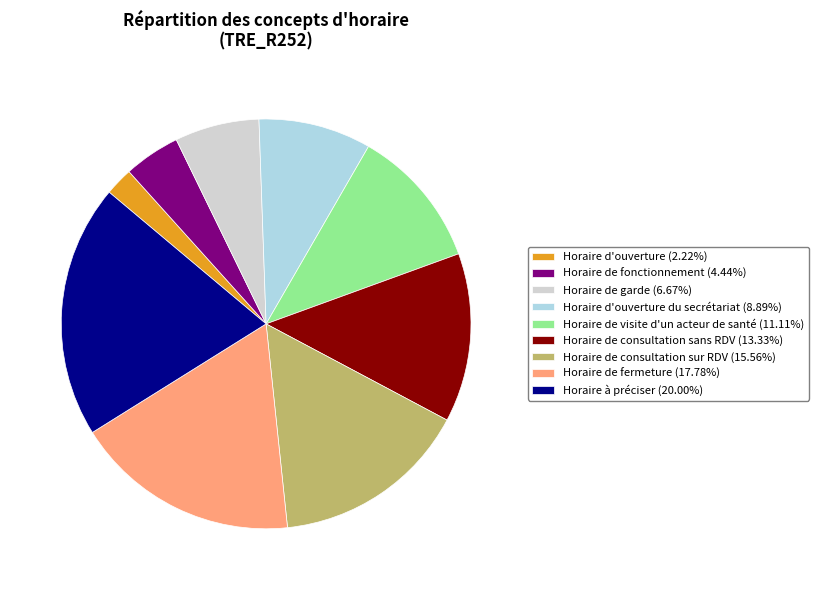

Approximately how many times larger is the value at Horaire de consultation sur RDV (15.56%) compared to Horaire de fonctionnement (4.44%)?

3.5